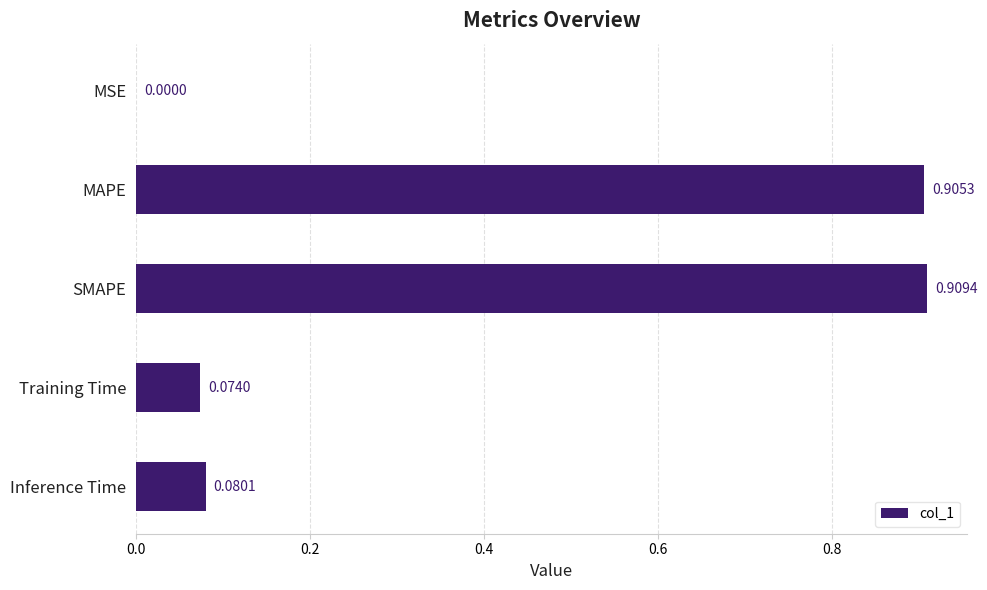

Between MSE and SMAPE, which is larger?

SMAPE